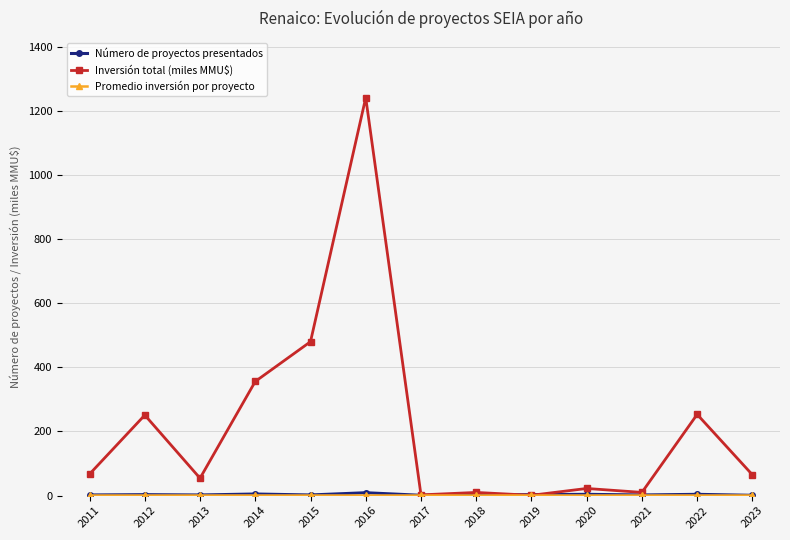

Which series has the widest spread of values?

Inversión total (miles MMU$)